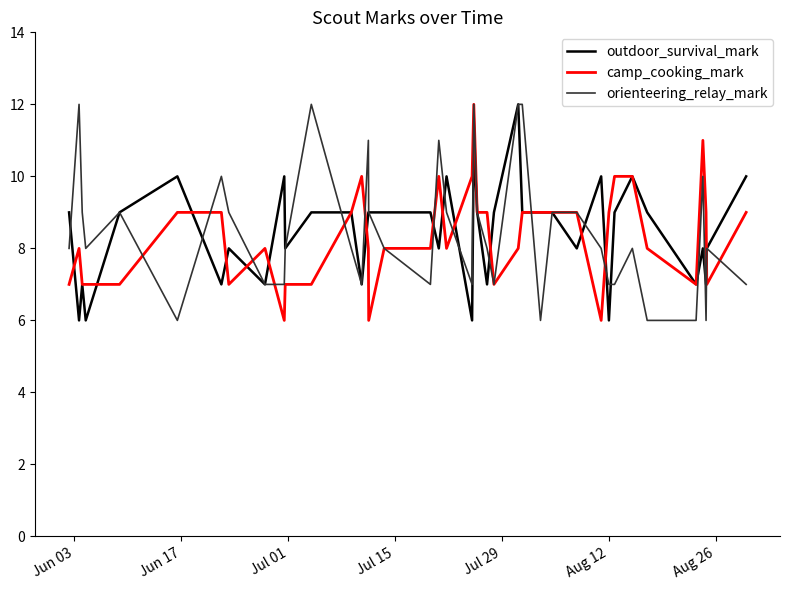

What is the smallest value displayed?

6